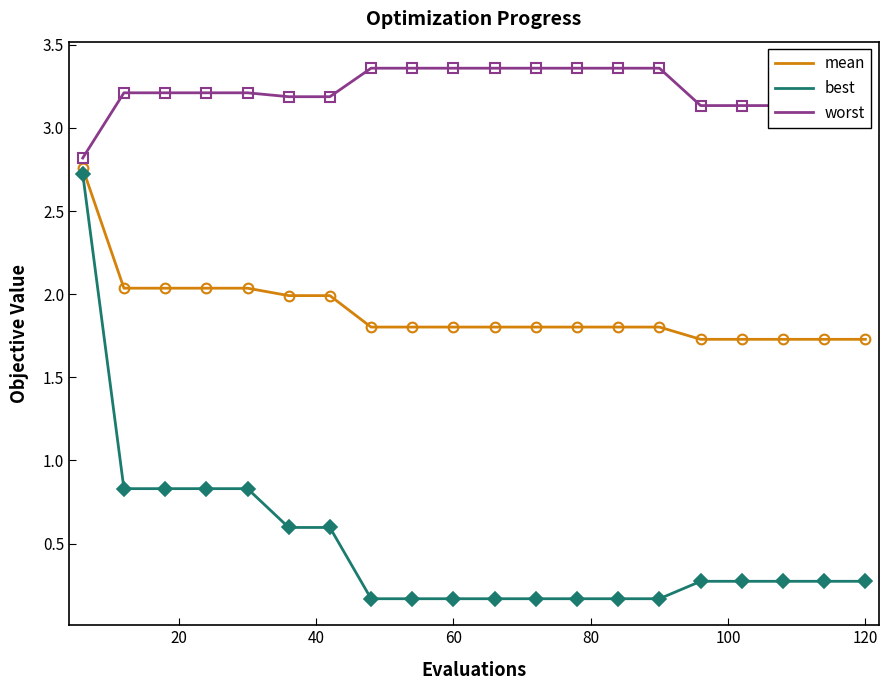

Does the chart display data point markers on the line(s)?

No